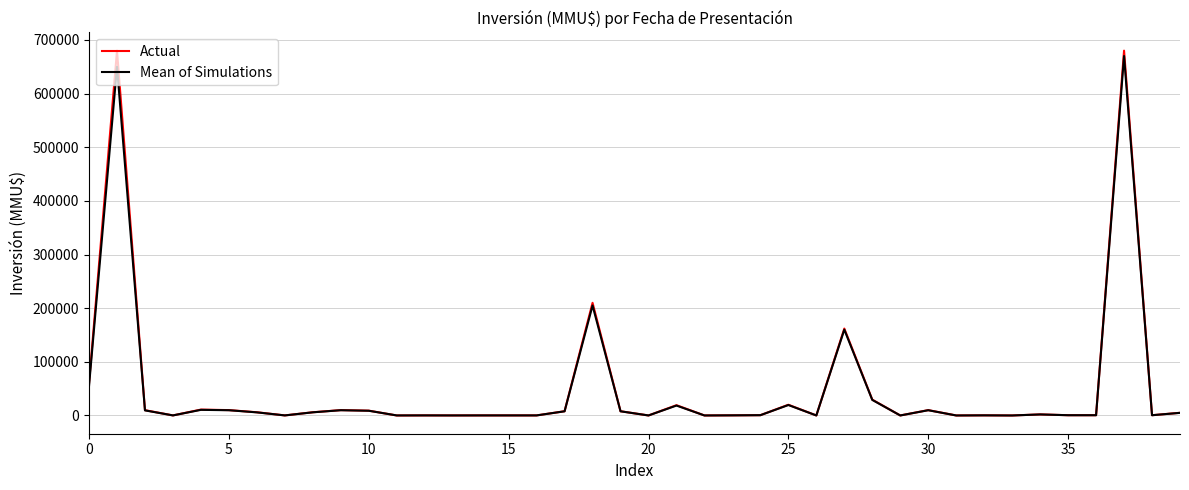

What is the greatest value displayed?

680000